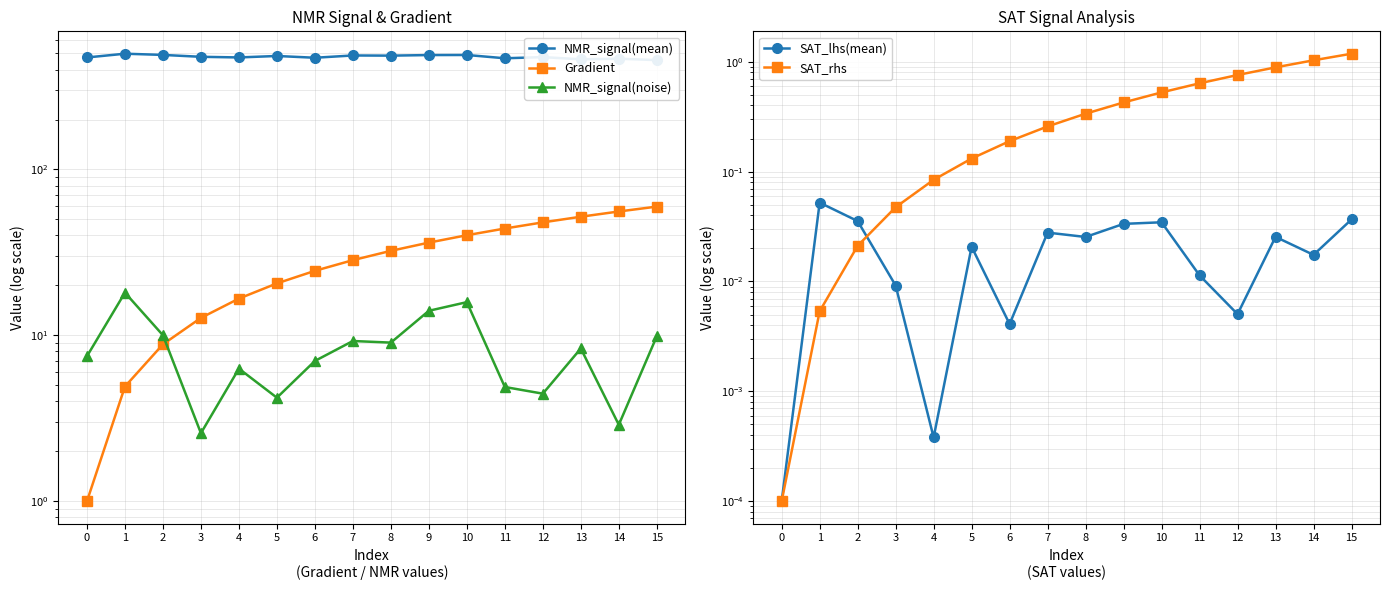

Does the chart display data point markers on the line(s)?

Yes